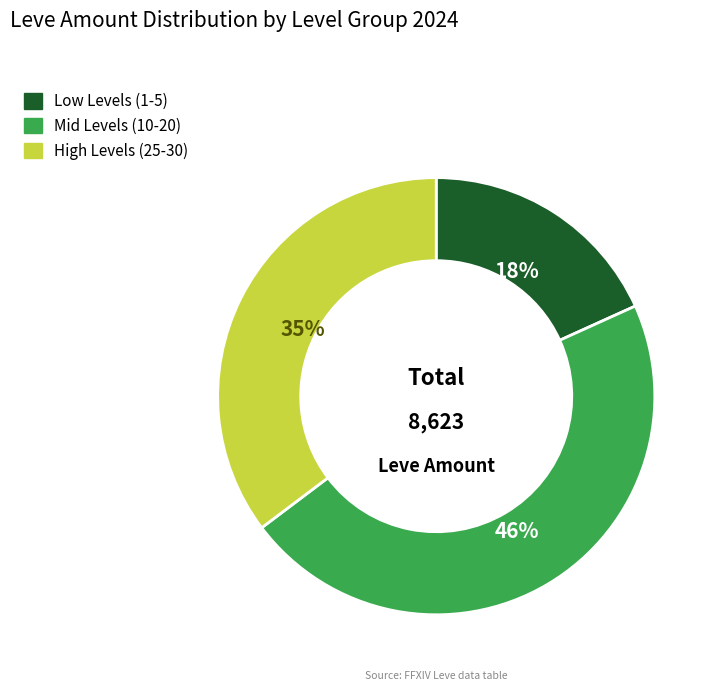

Does any single category account for the majority?

No